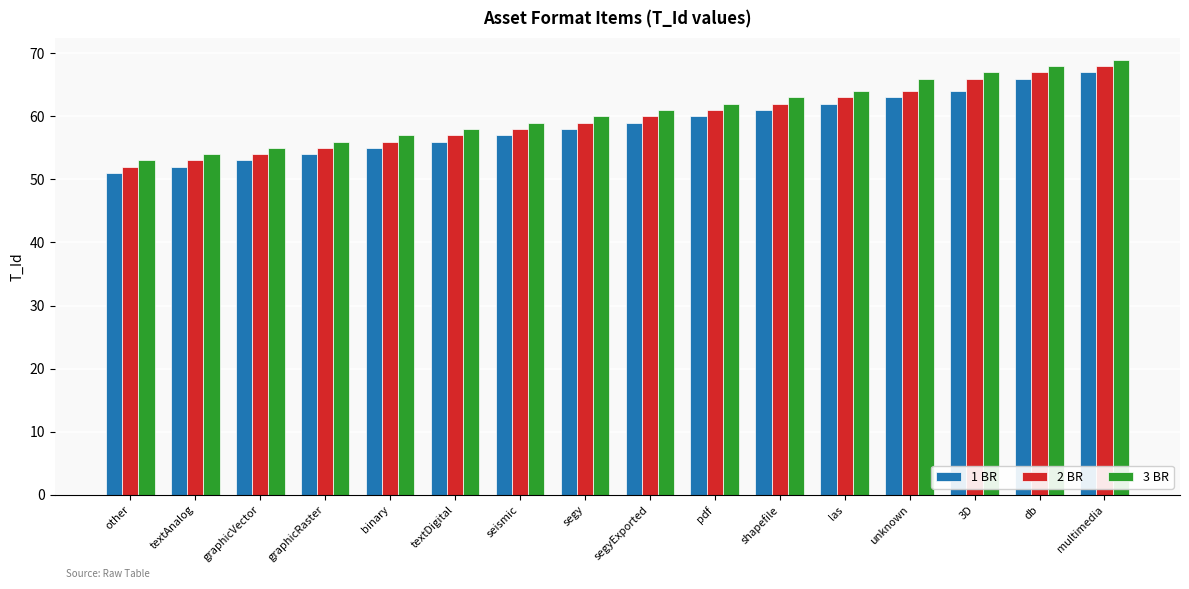

What is the difference between the maximum and minimum values in the 2 BR series?

16